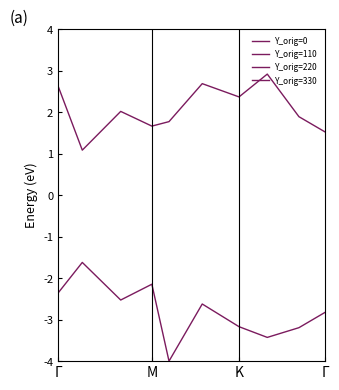

What is the difference between the second highest and second lowest values in the Y_orig=110 series?

1.2